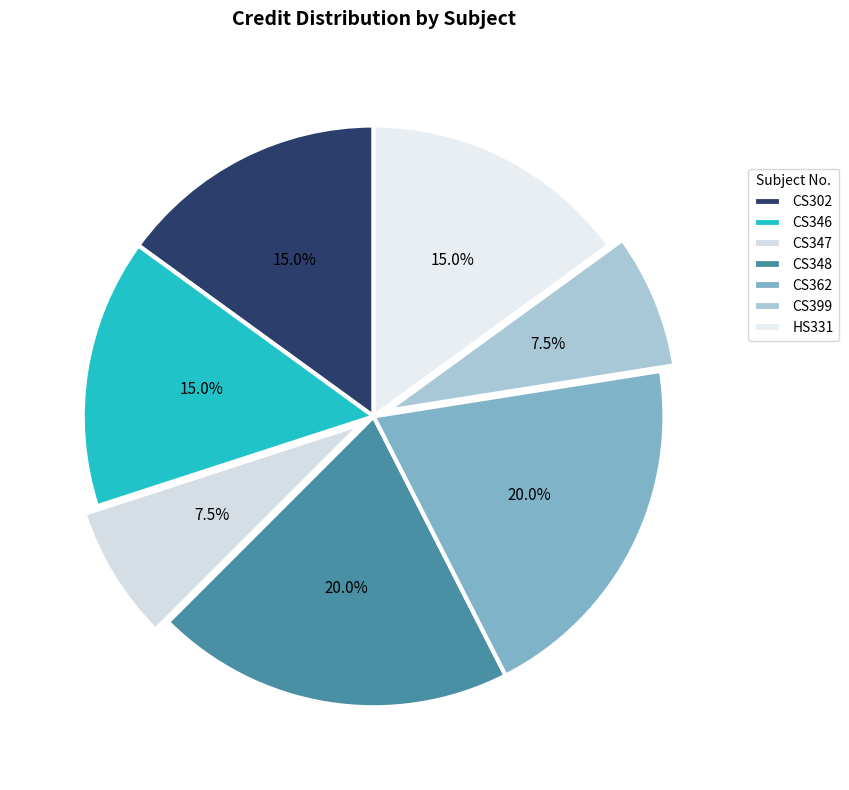

Approximately how many times larger is the value at CS302 compared to CS348?

0.8